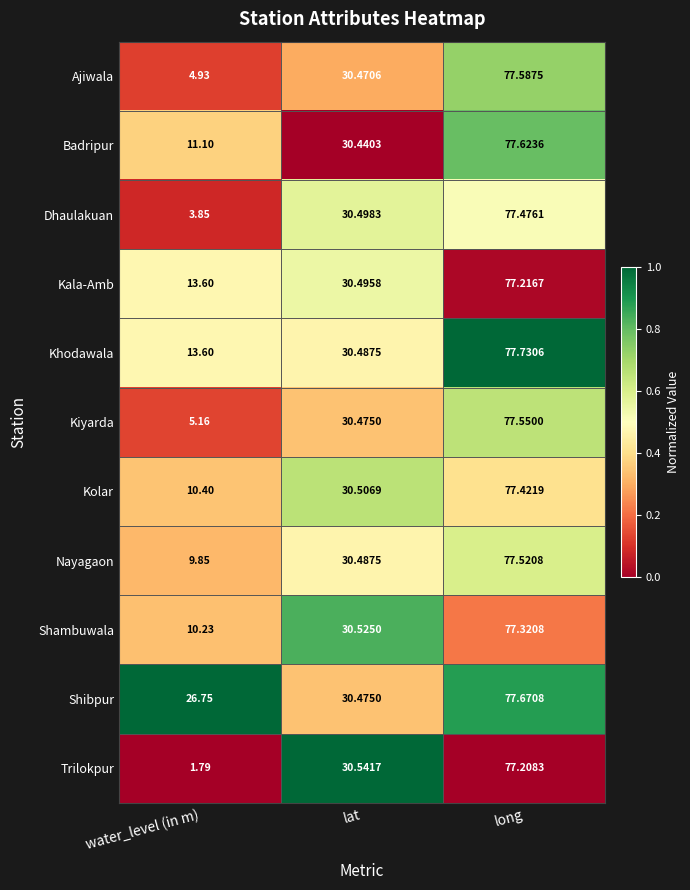

Which category has the lowest value across all series?

water_level (in m)